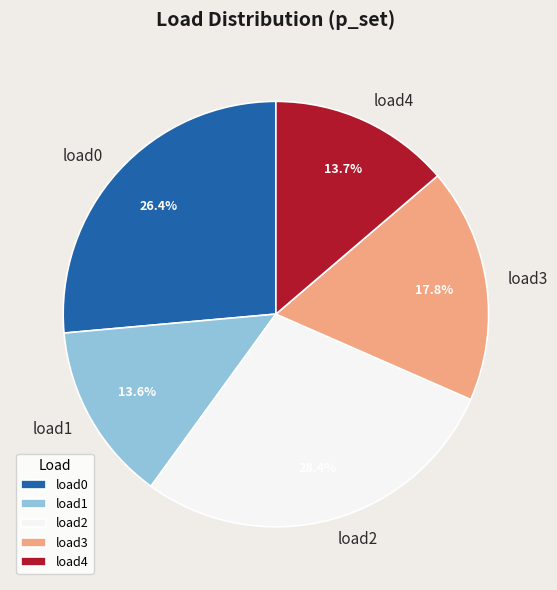

Approximately how many times larger is the value at load2 compared to load0?

1.1